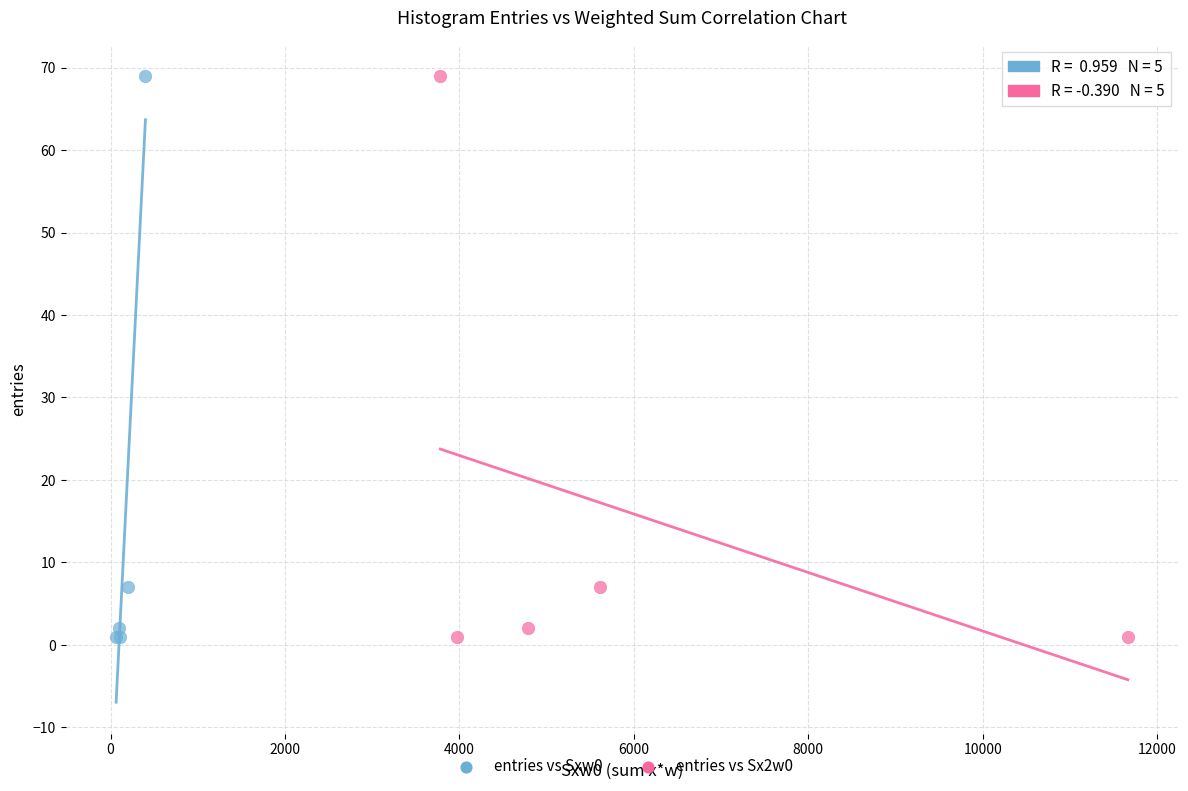

What are all the series names shown in the legend?

entries vs Sxw0, entries vs Sx2w0